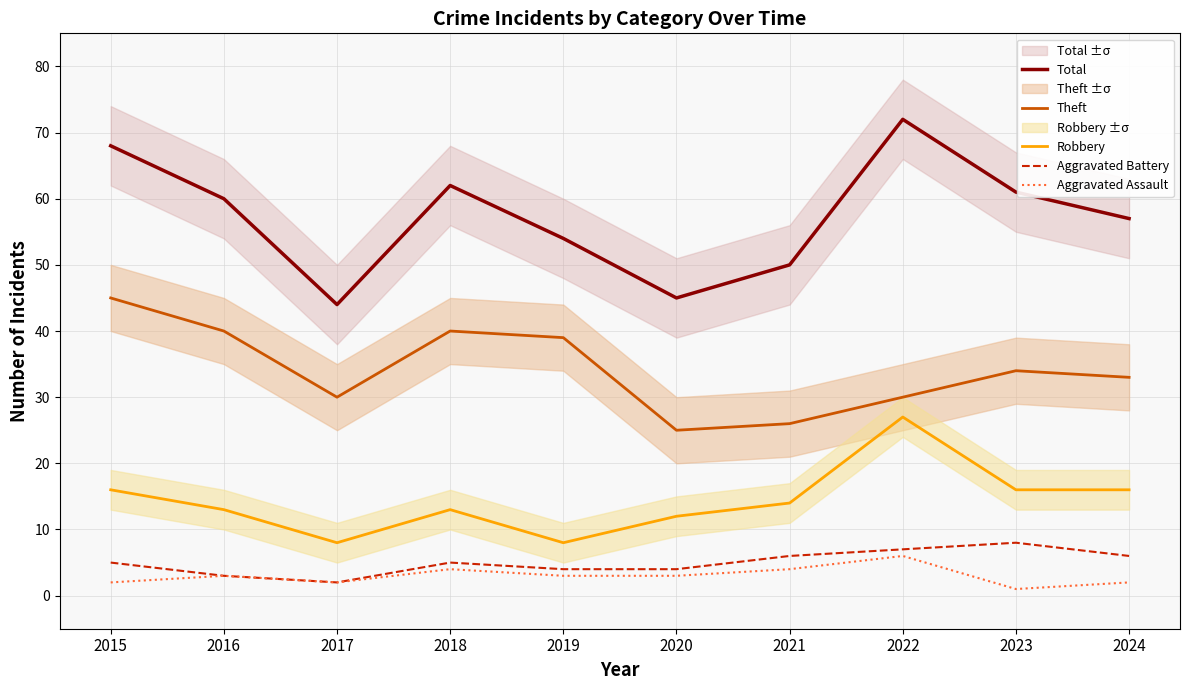

What is the value of the Aggravated Assault point at the 2nd from the left?

3